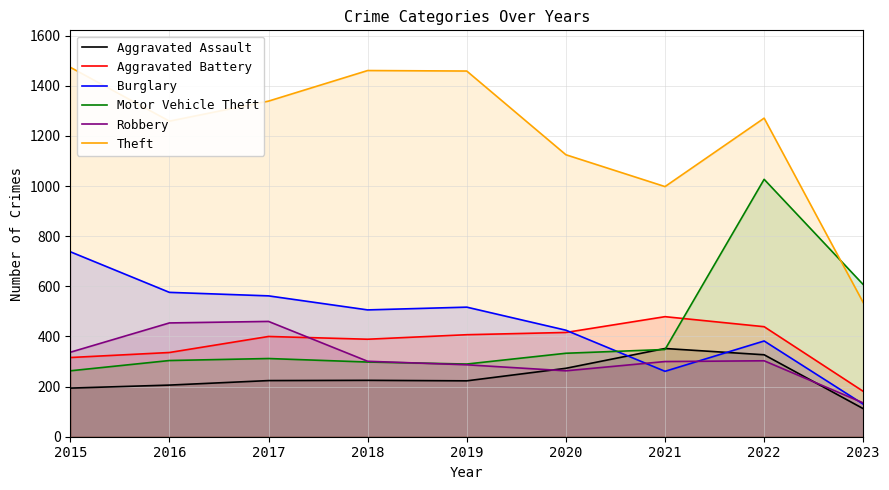

Where does the Theft series first go above 1271?

2015